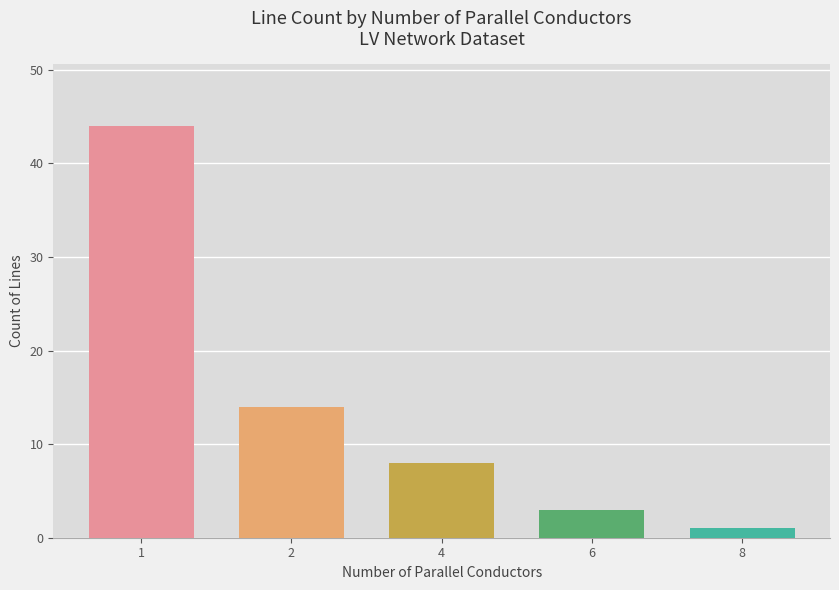

What is the change in value from 2 to 4?

-6